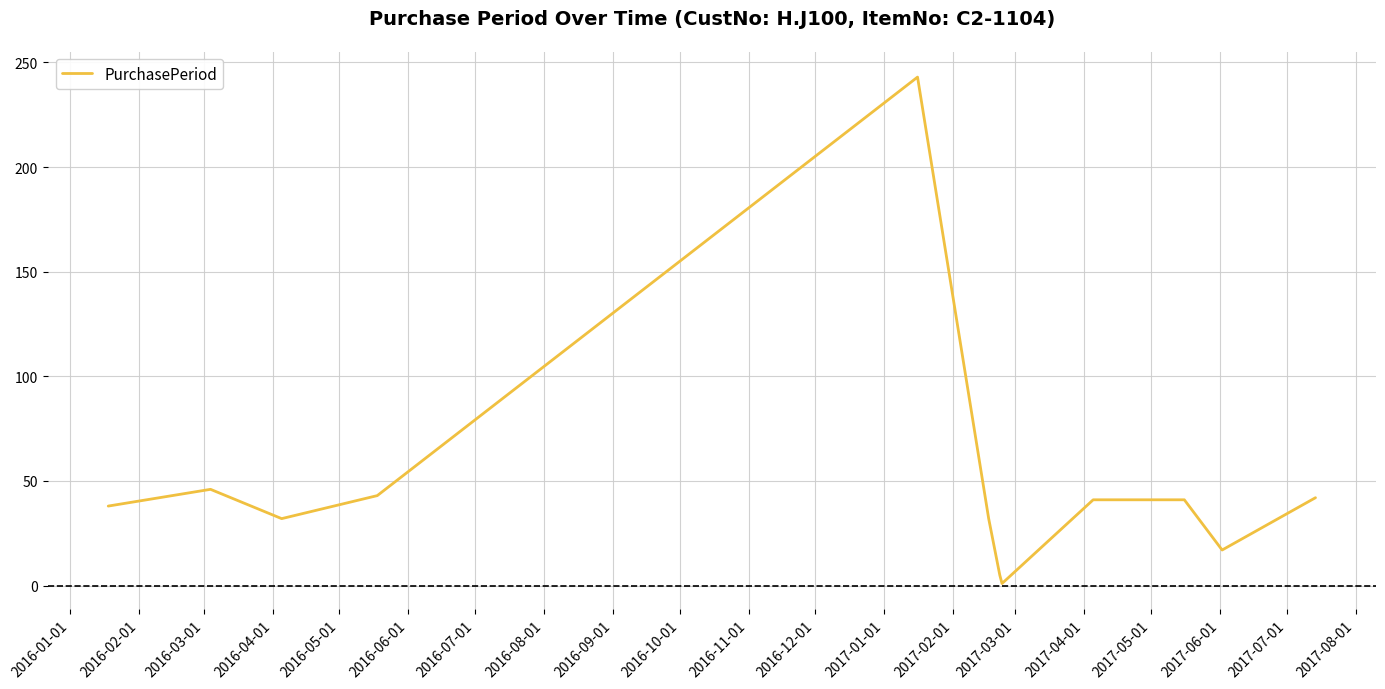

What is the greatest value displayed?

243